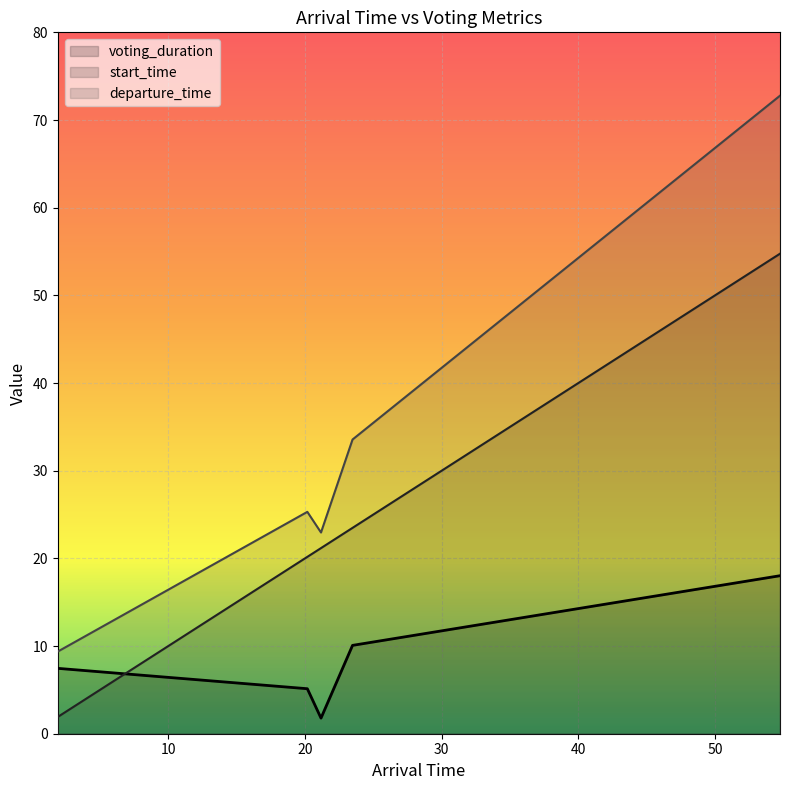

How many interior local valleys does the voting_duration series have?

1